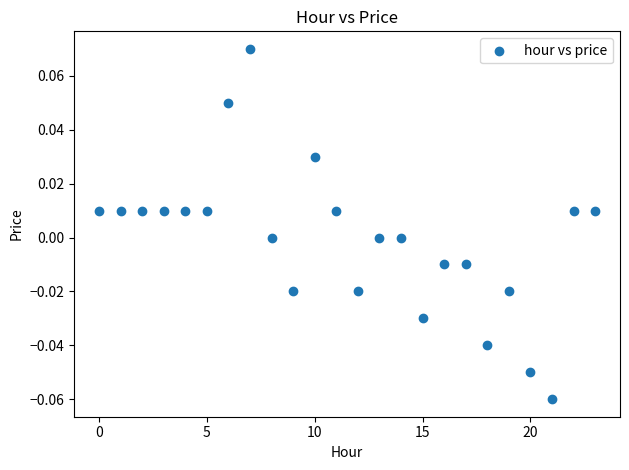

How many points are shown in the scatter plot?

24